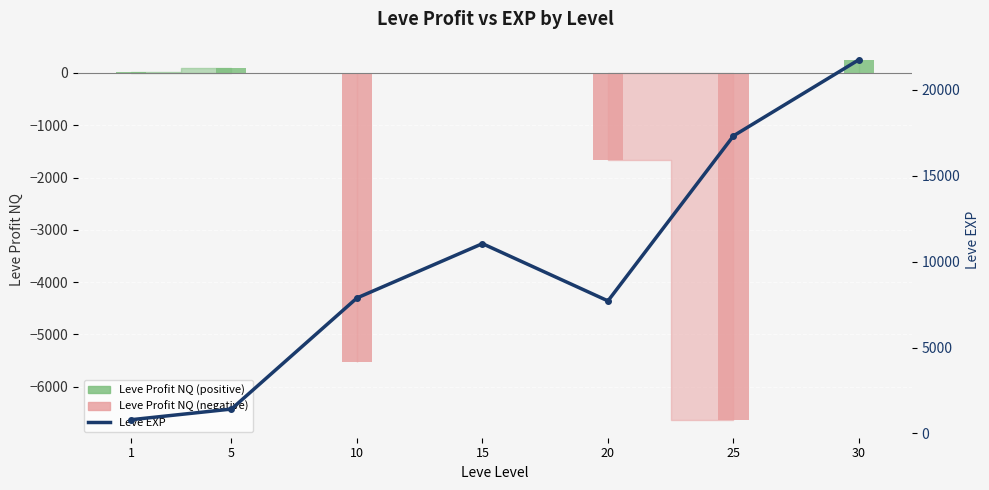

How many bars are there in each group?

2